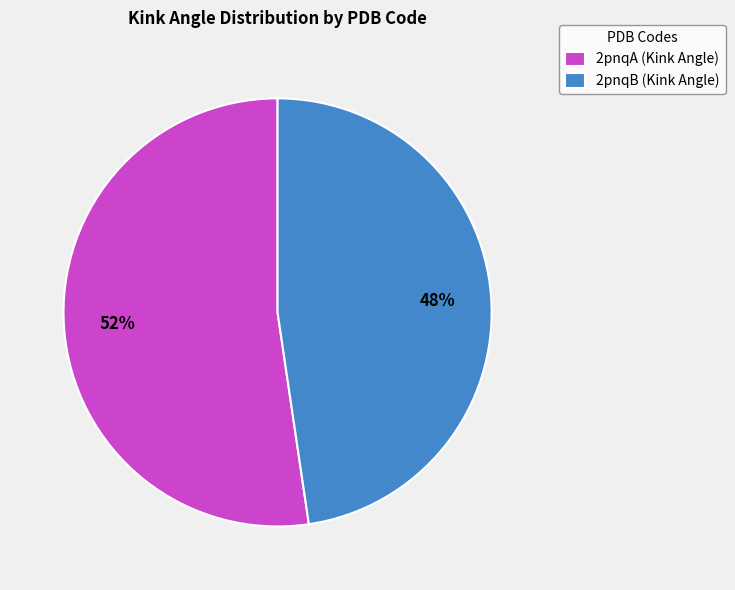

Count the number of slices in the pie.

2